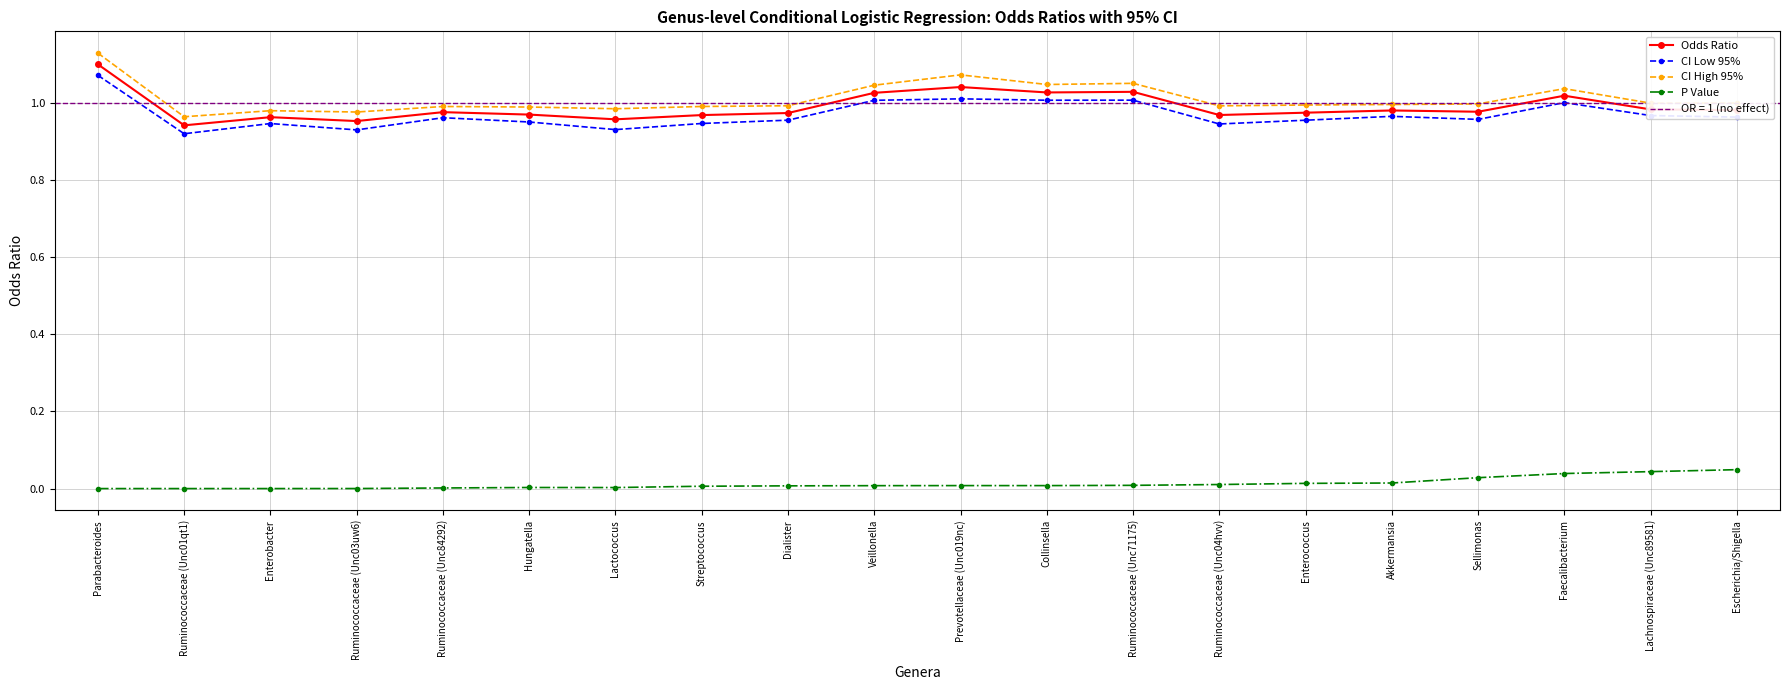

Which category has the highest value across all series?

Parabacteroides